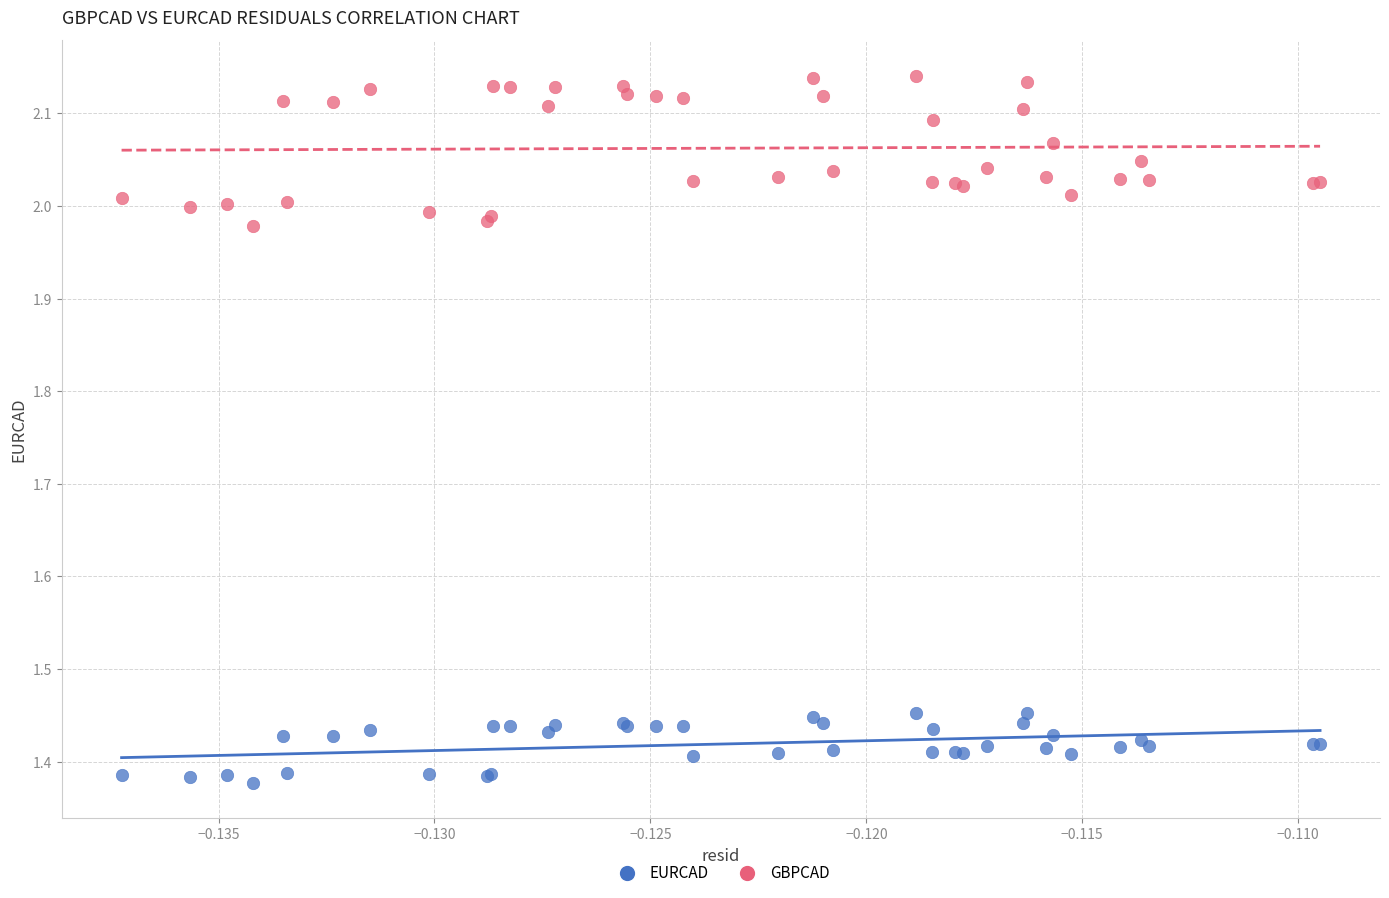

Which series reaches the minimum Y coordinate?

EURCAD